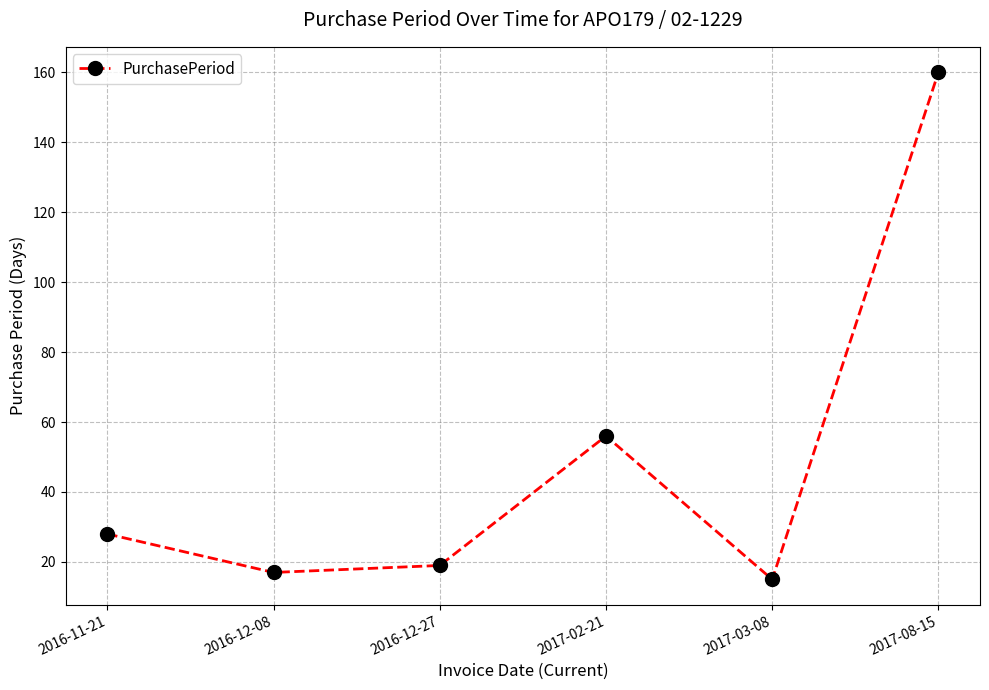

Approximately how many times larger is the value at 2016-12-08 compared to 2017-08-15?

0.1